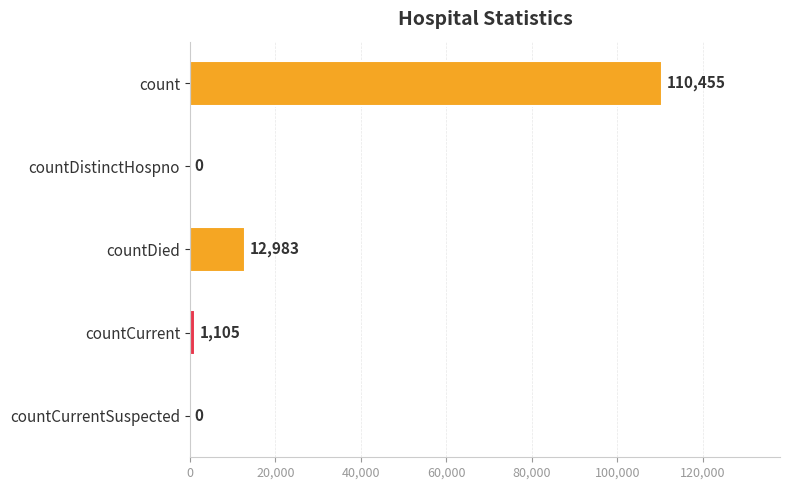

Between countDied and count, which is larger?

count